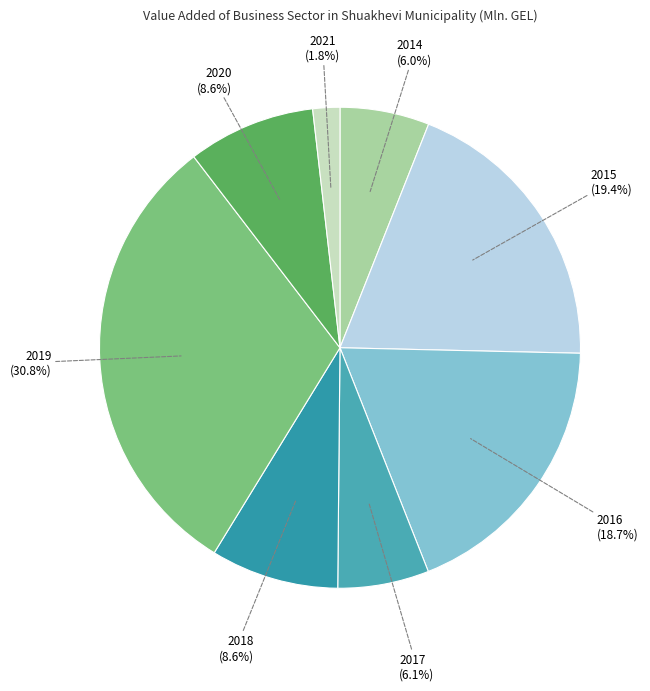

Which has a higher value, 2019 or 2015?

2019